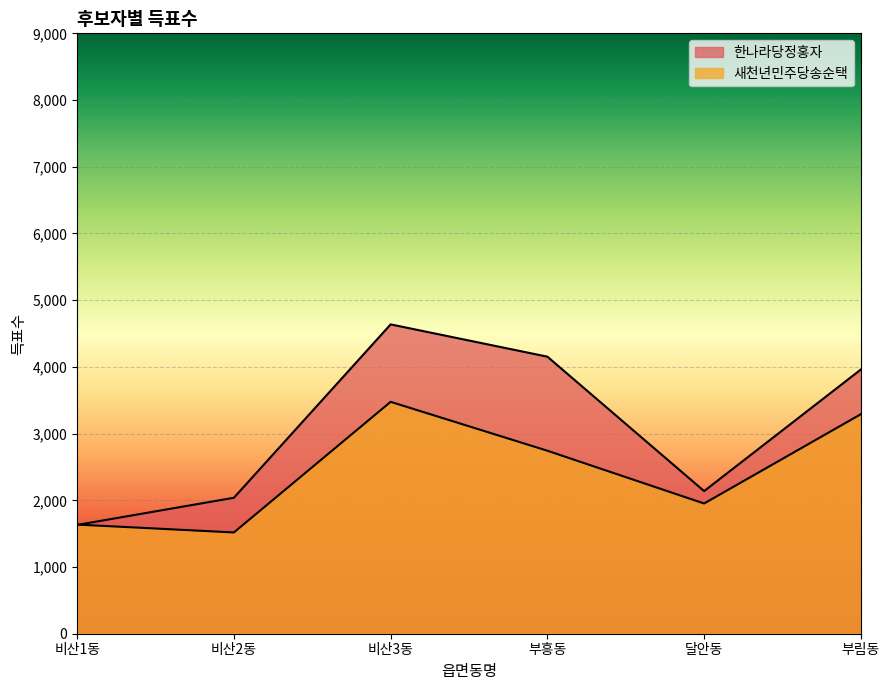

Which series changed the most between 비산1동 and 비산2동?

한나라당정홍자